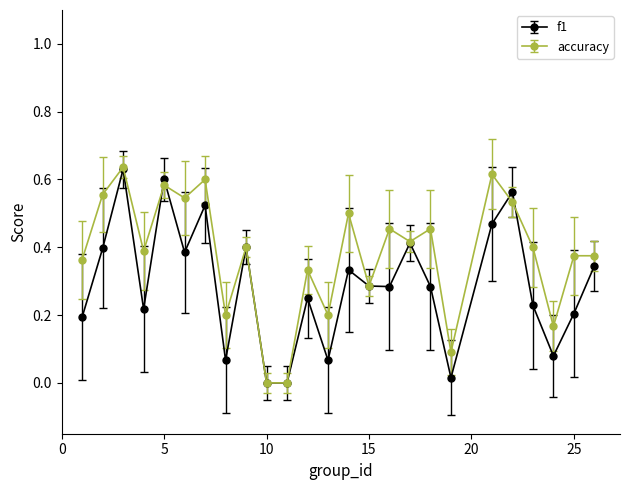

Which series has the largest total across all categories?

accuracy